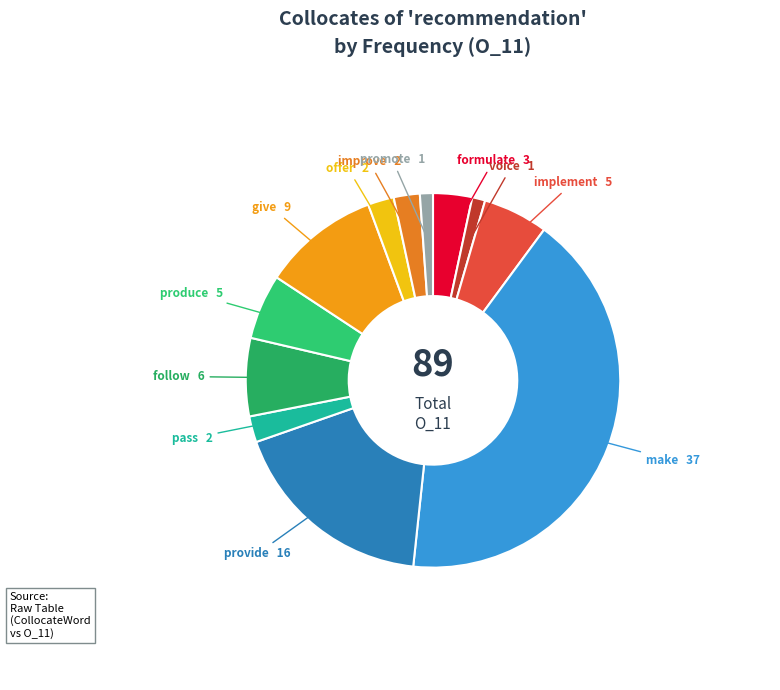

Count the number of slices in the pie.

12